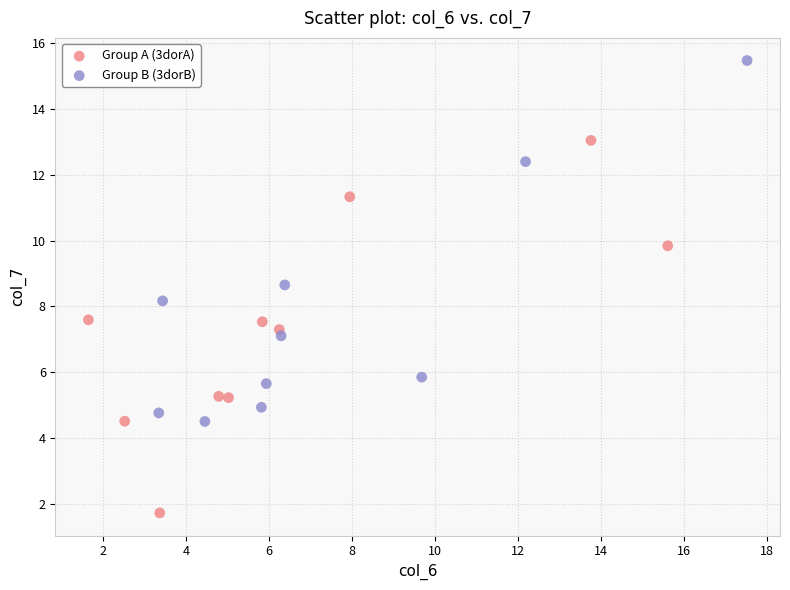

Which series contains the highest Y value?

Group B (3dorB)